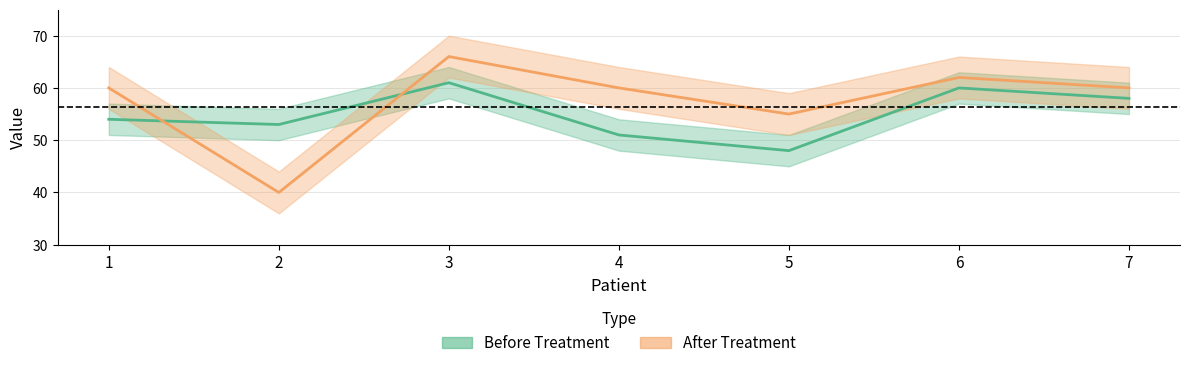

Which category has the highest value across all series?

3